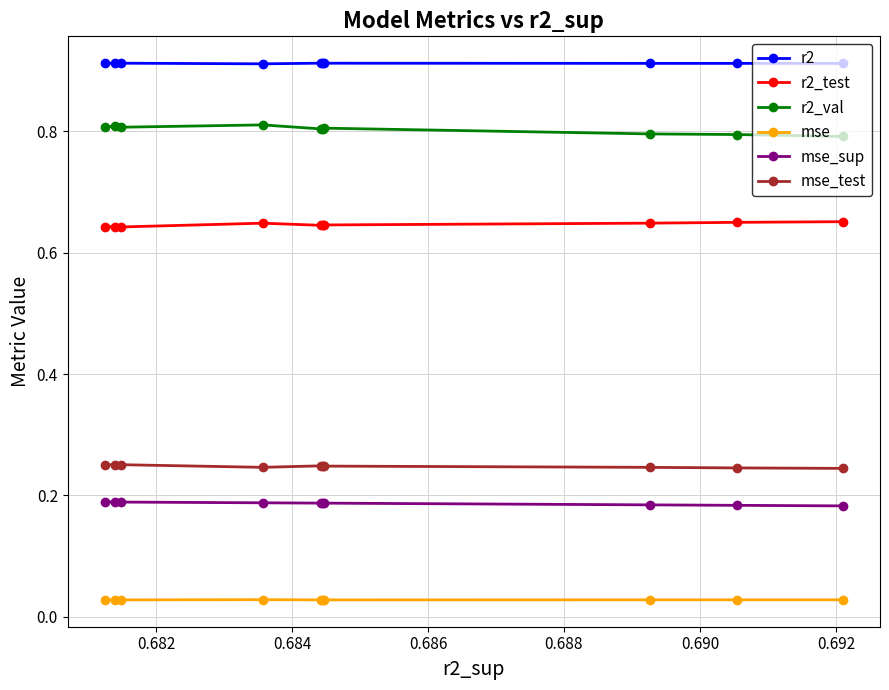

True or false: r2 and r2_test intersect in this chart.

False